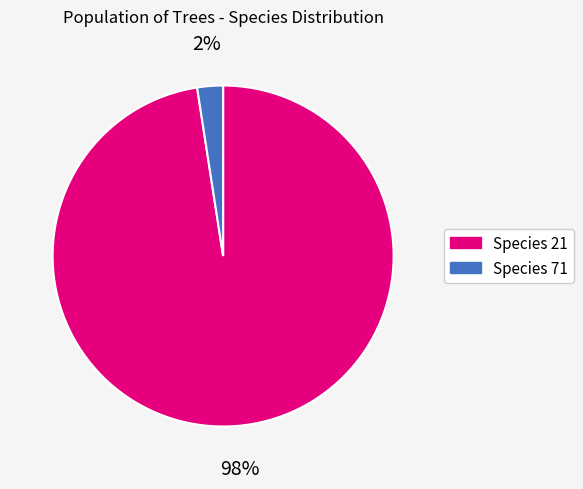

To the nearest percent, what is the average slice percentage?

50%